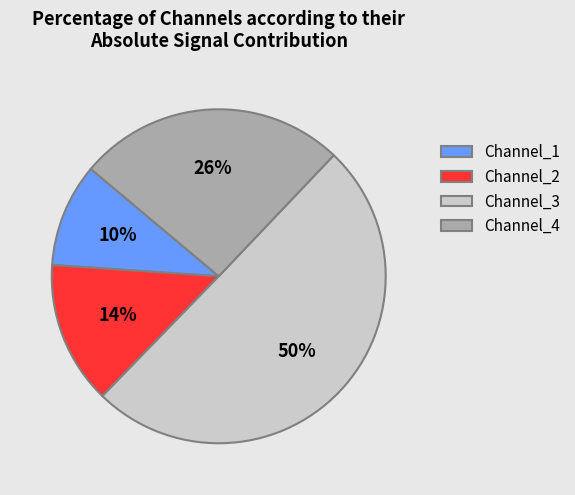

Which has a higher value, Channel_4 or Channel_1?

Channel_4